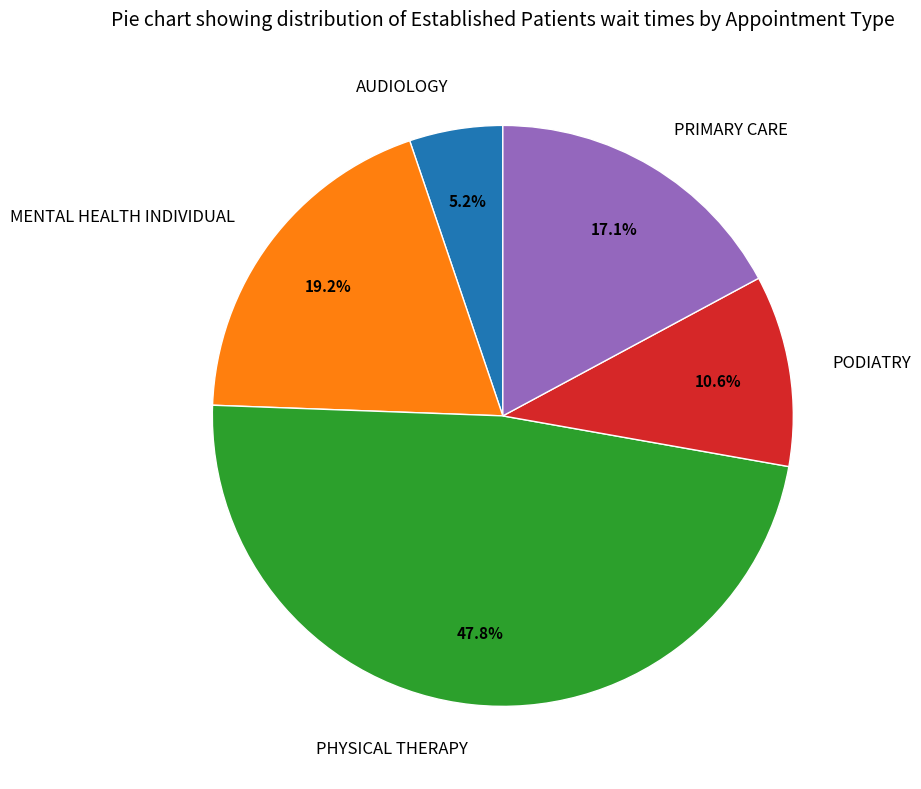

Which has a higher value, PHYSICAL THERAPY or AUDIOLOGY?

PHYSICAL THERAPY